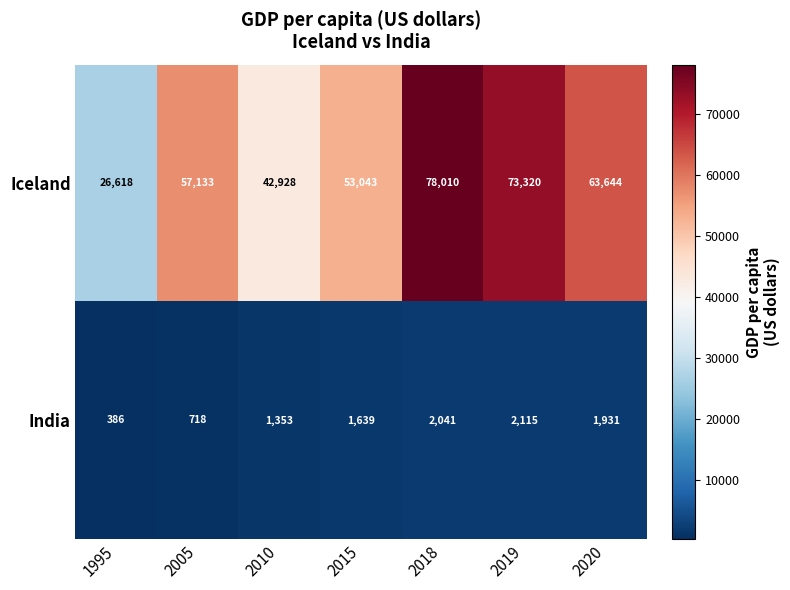

What value does the Iceland series have at 2020?

63644